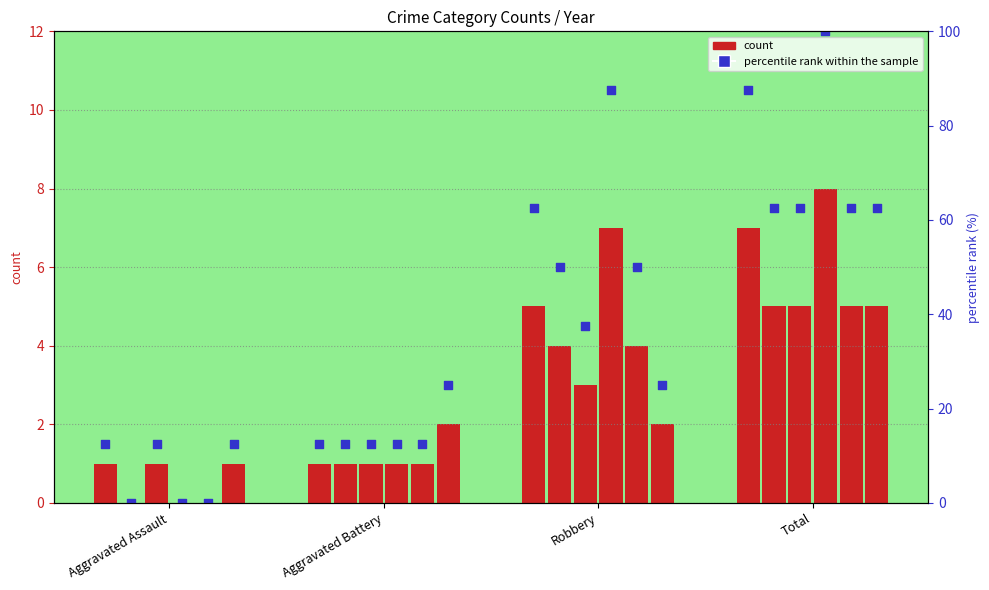

What are all the series names shown in the legend?

count, percentile rank within the sample